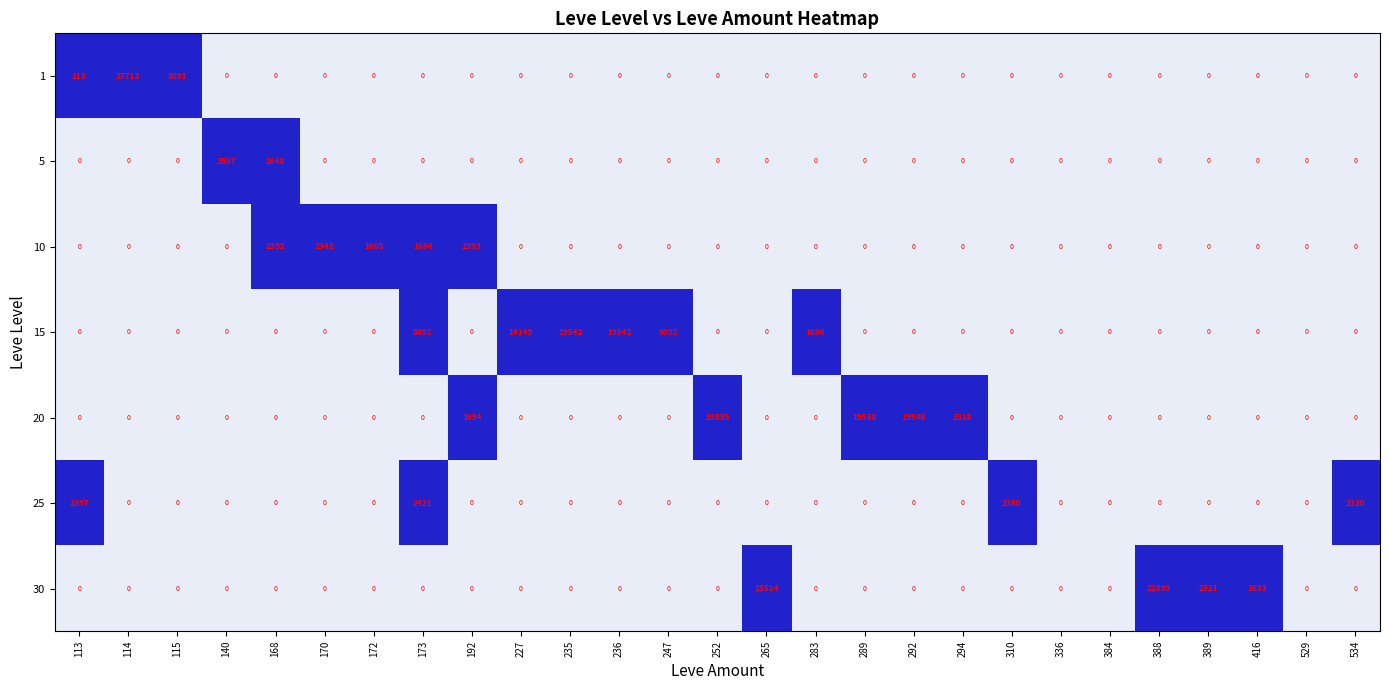

At which label is 10 closest to 1196?

172